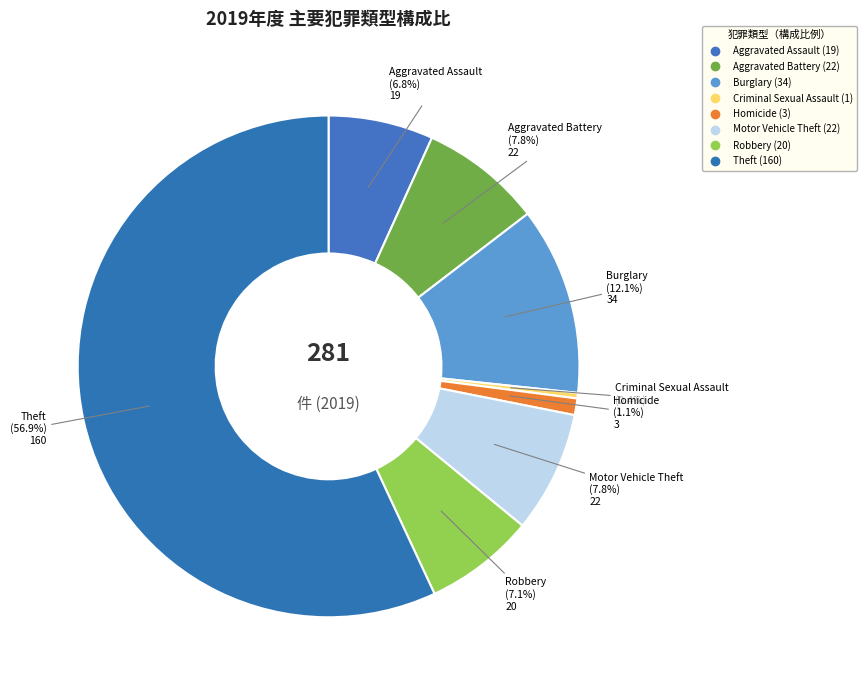

How many segments does this pie chart have?

8